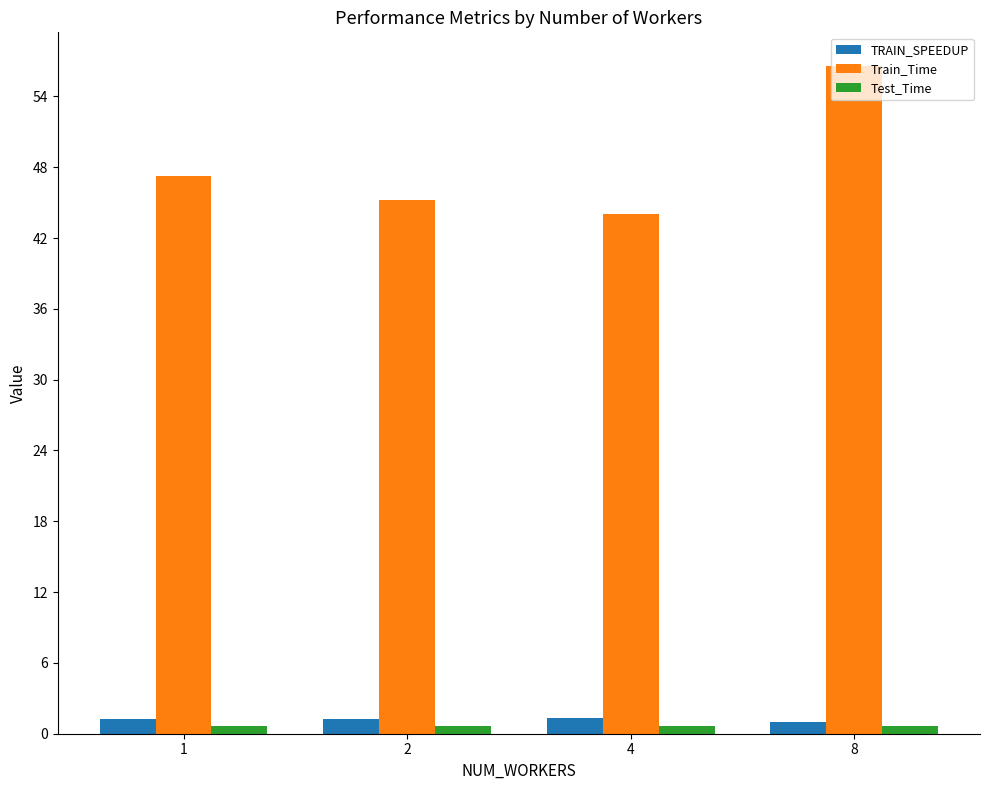

Is the value of Train_Time at 8 greater than the value of TRAIN_SPEEDUP at 4?

Yes